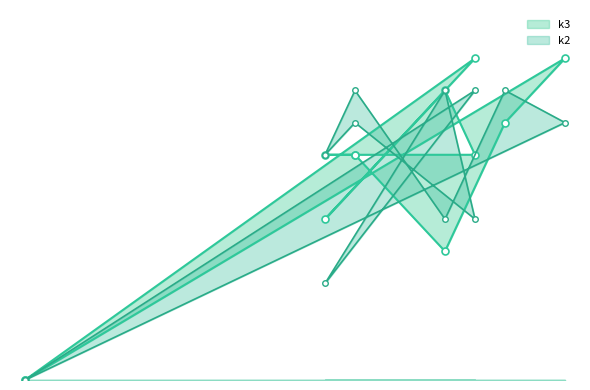

Reading left to right, what are all the values shown in this chart?

k3: 0	10	8	4	7	7	7	7	9	5	10	0
k2: 0	8	9	5	9	7	8	5	9	3	9	0